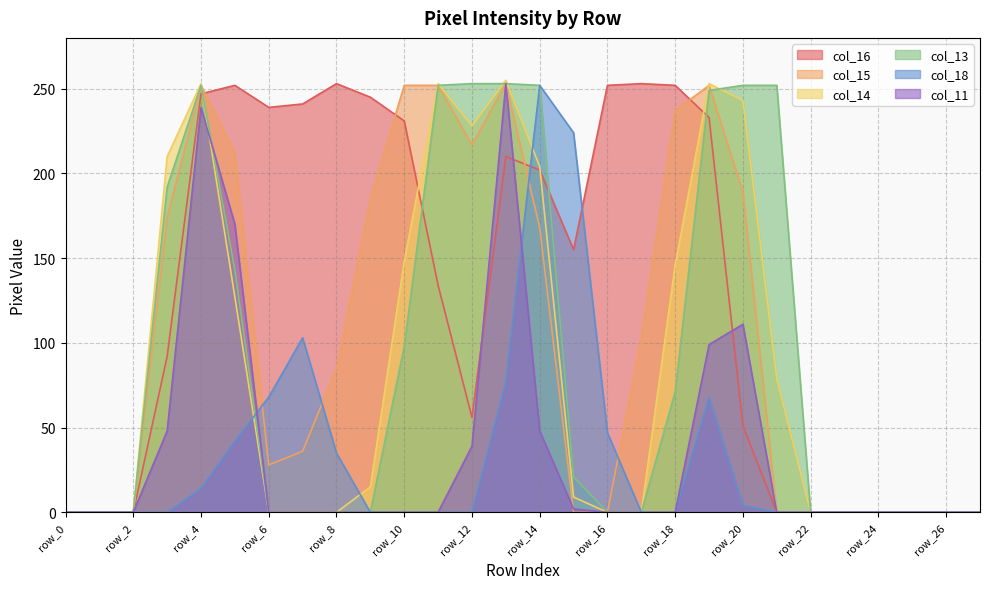

What are all the series names shown in the legend?

col_16, col_15, col_14, col_13, col_18, col_11